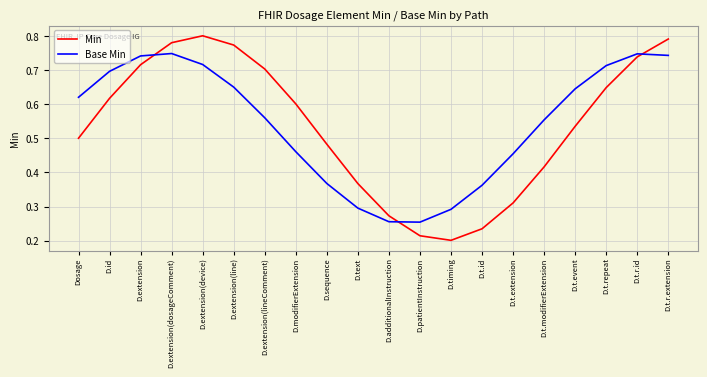

Which series has the largest range (max minus min)?

Min